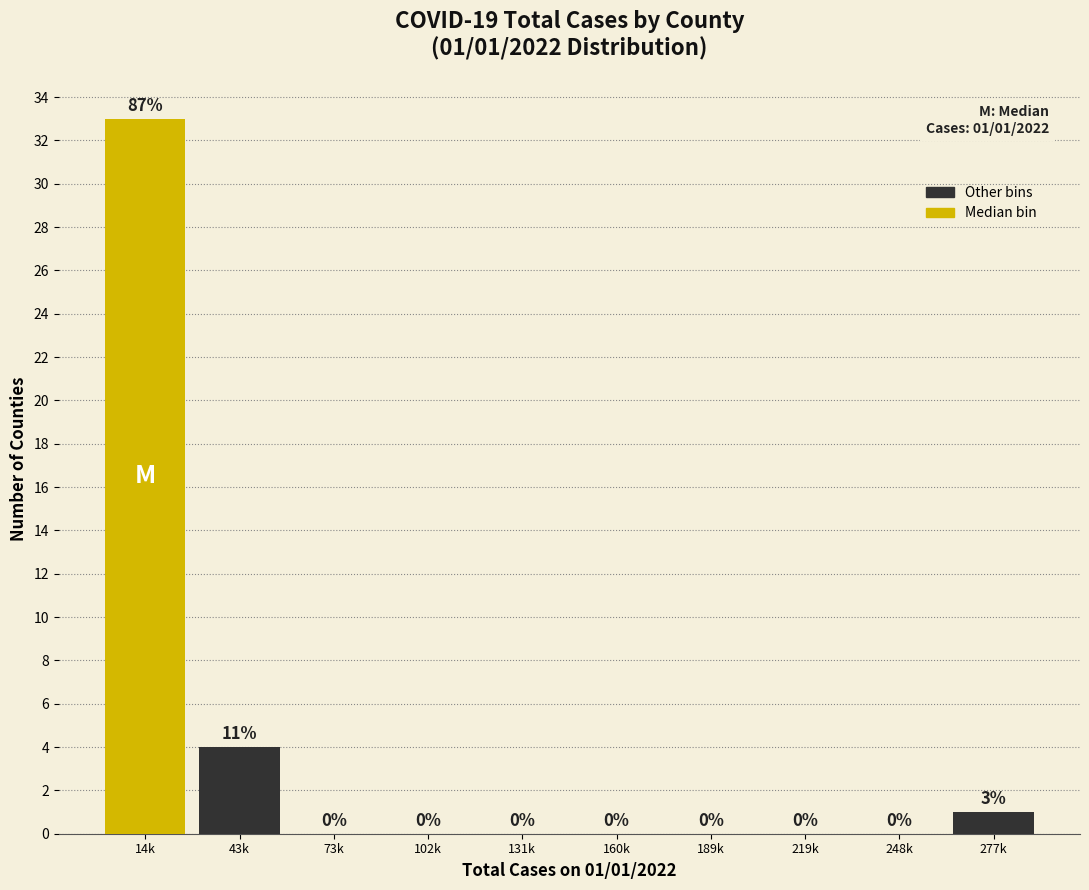

Reading right to left, extract all data points from this chart.

277k=1	248k=0	219k=0	189k=0	160k=0	131k=0	102k=0	73k=0	43k=4	14k=33